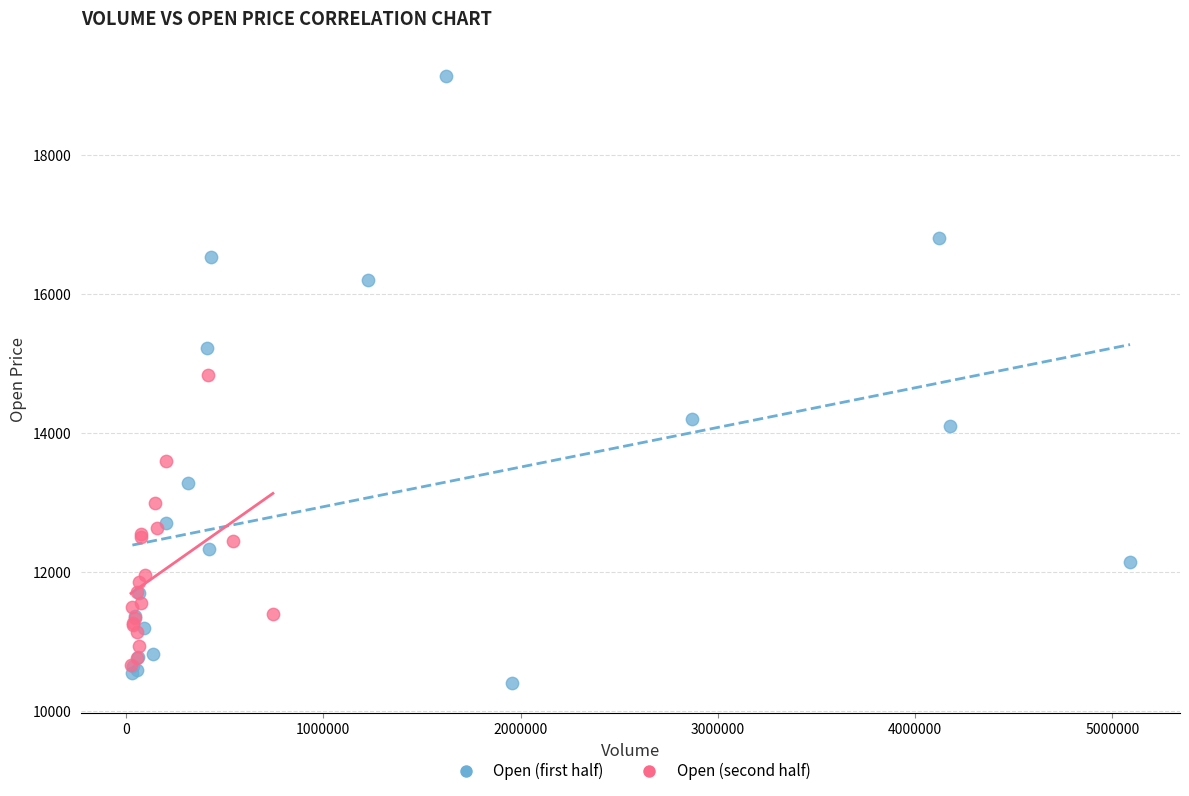

Which series has the widest spread of Y values?

Open (first half)